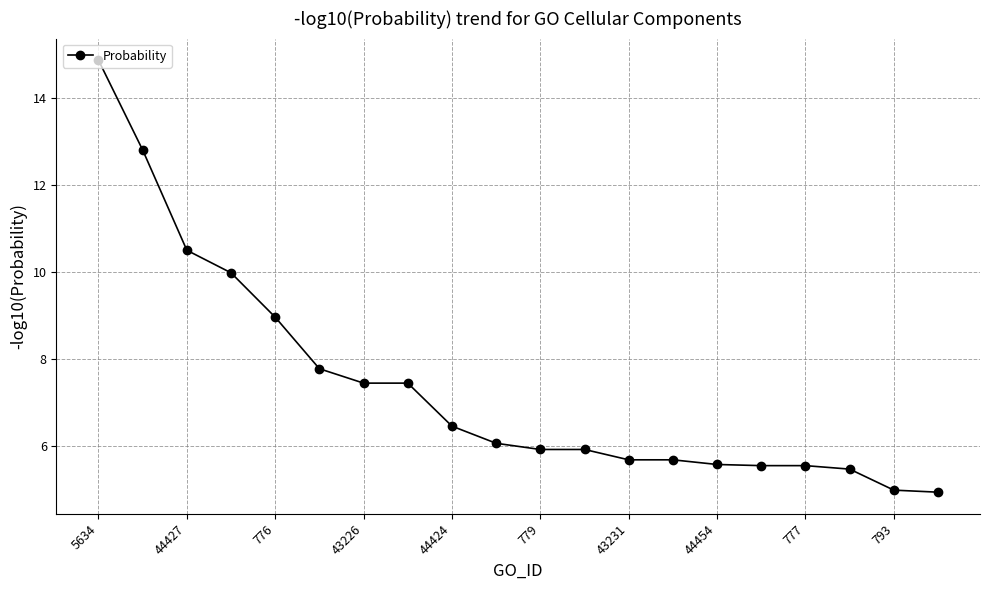

What is the average value?

7.4